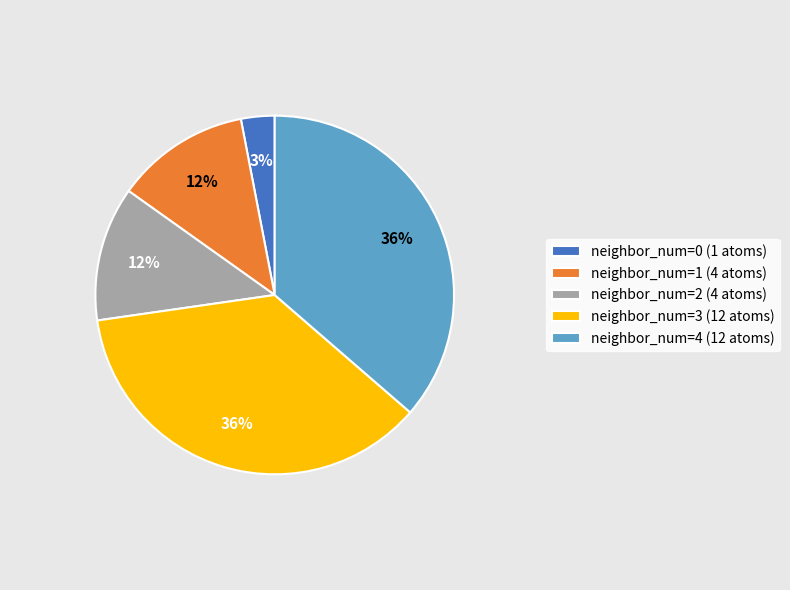

To the nearest percent, what percentage of the pie is neighbor_num=4 (12 atoms)?

36%